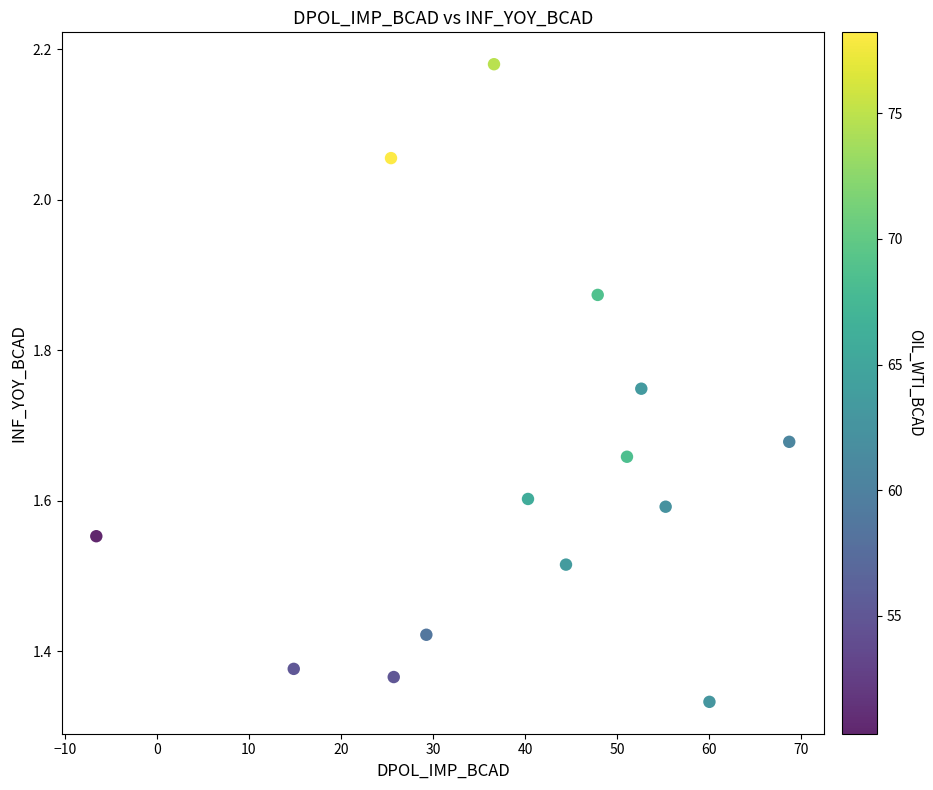

What is the range of Y values (max minus min)?

0.8